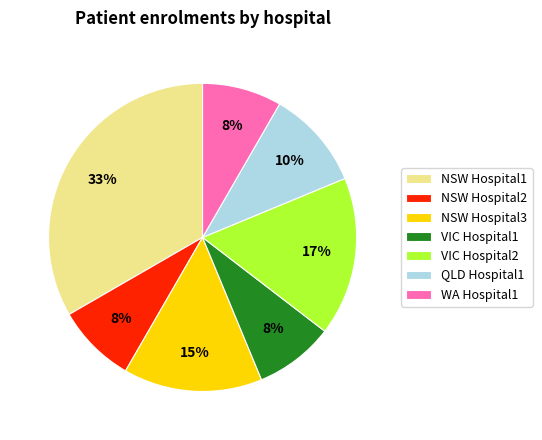

Is there any slice that represents more than half of the pie?

No